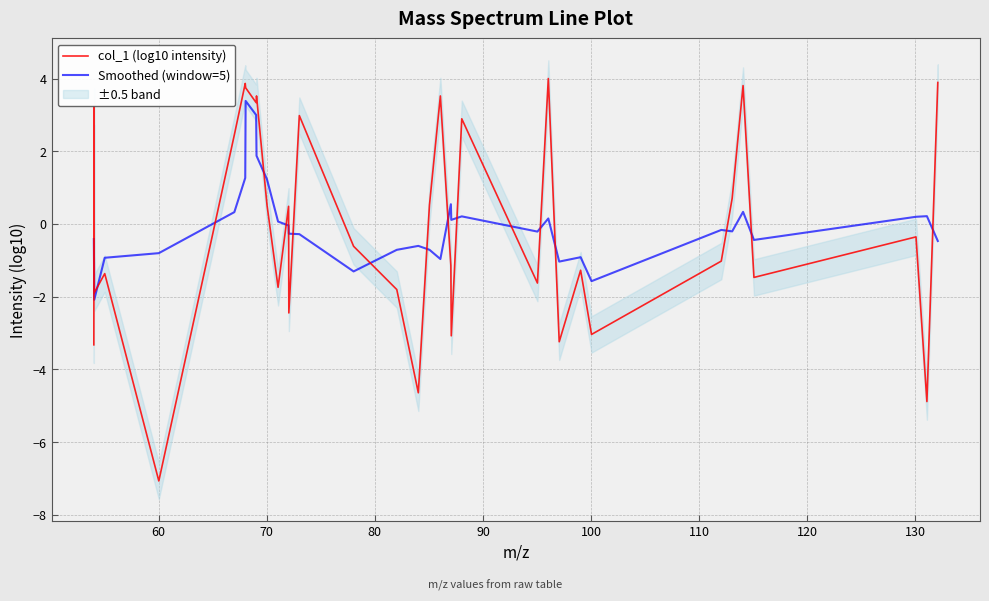

Which series has the largest total across all categories?

col_1 (log10 intensity)